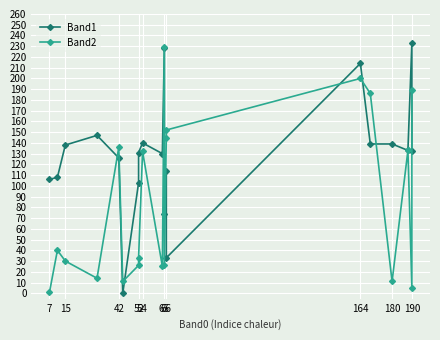

Between 15 and 15, which series saw the biggest shift?

Band2